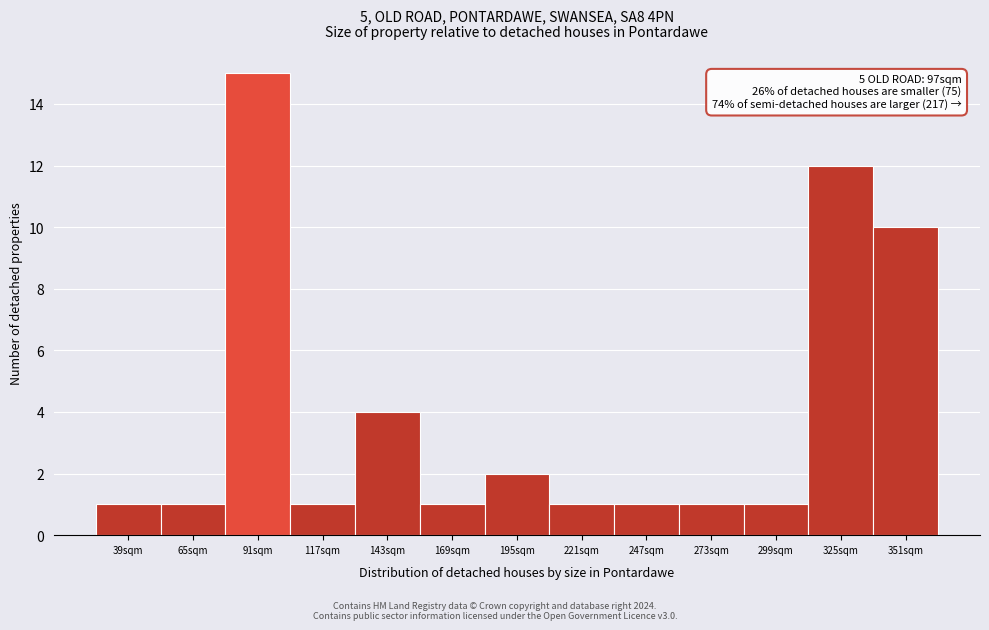

Reading left to right, list all the values displayed in this chart.

39sqm=1	65sqm=1	91sqm=15	117sqm=1	143sqm=4	169sqm=1	195sqm=2	221sqm=1	247sqm=1	273sqm=1	299sqm=1	325sqm=12	351sqm=10